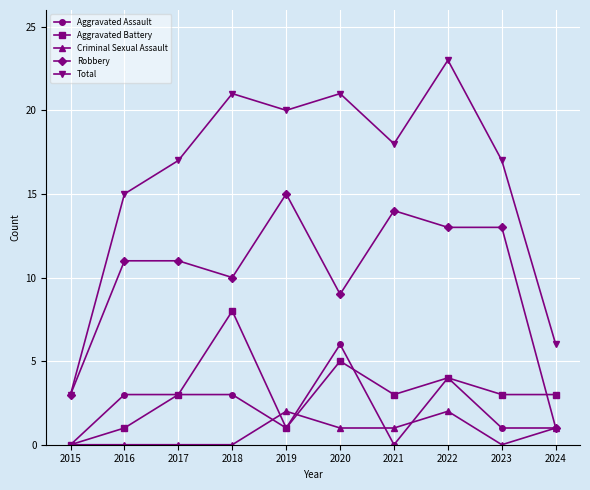

Which series has the largest total across all categories?

Total